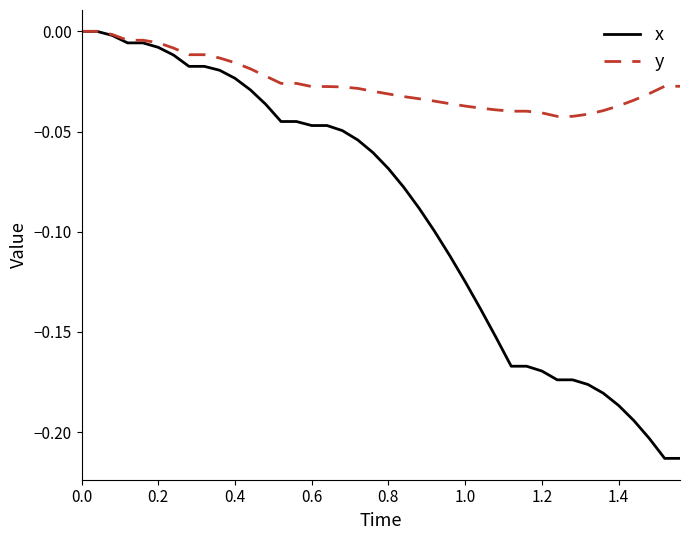

List the series in order of their overall mean, lowest first.

x, y